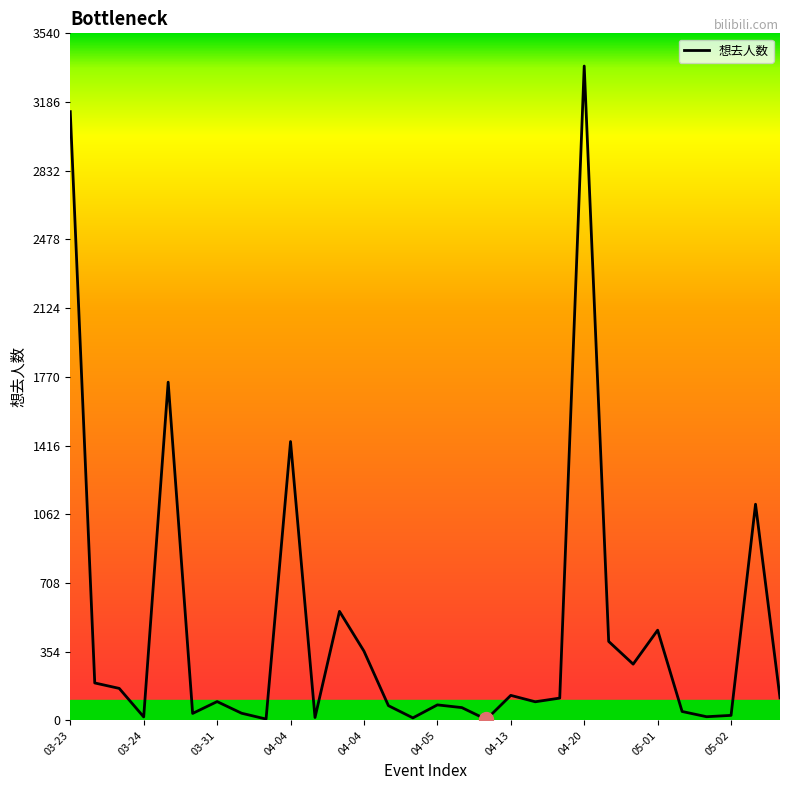

What is the difference between the maximum and minimum values?

3367